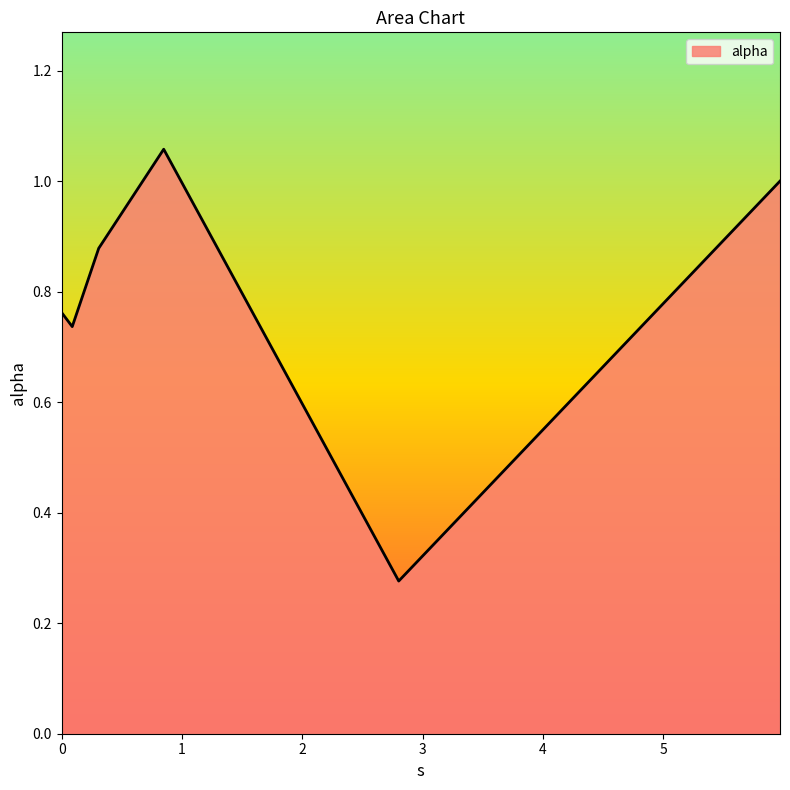

How many interior local peaks (higher than both neighbors) does the data have?

1